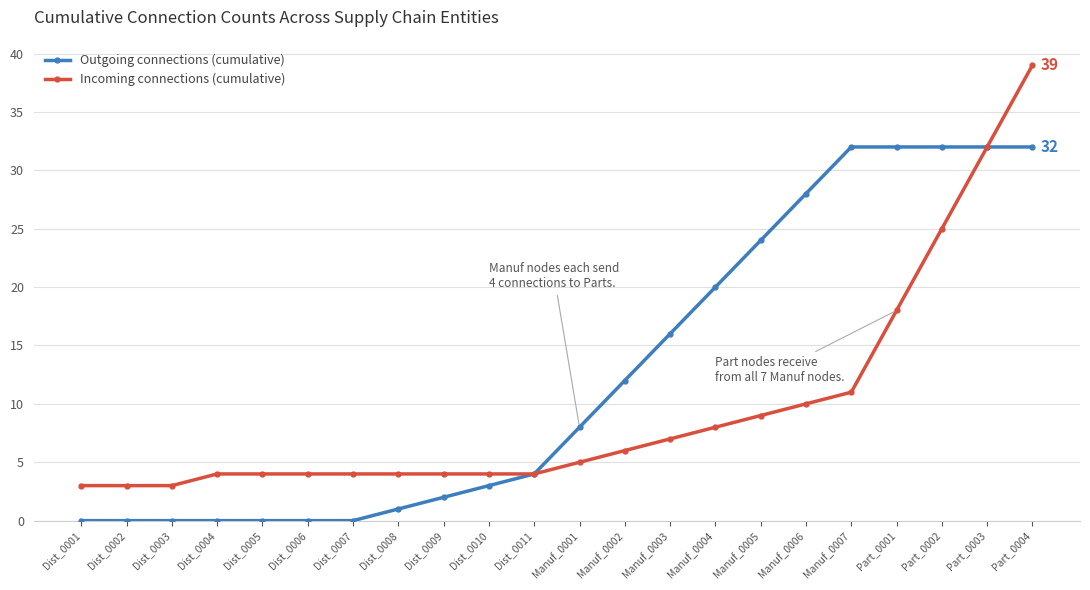

Where is Incoming connections (cumulative) nearest to the value 21?

Part_0001